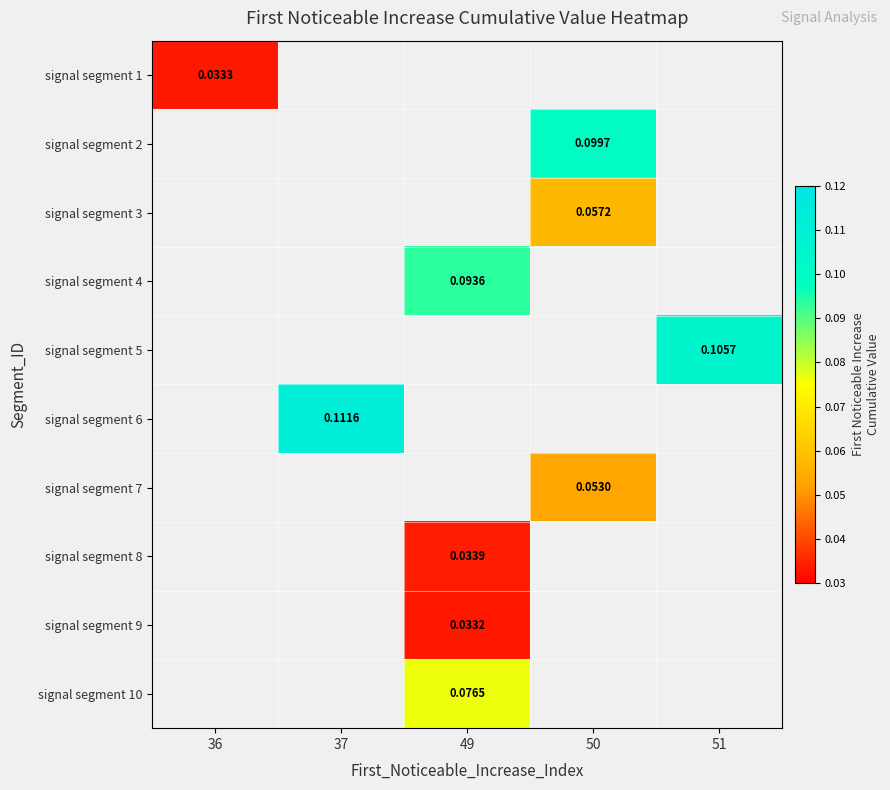

What is the greatest value displayed?

0.1